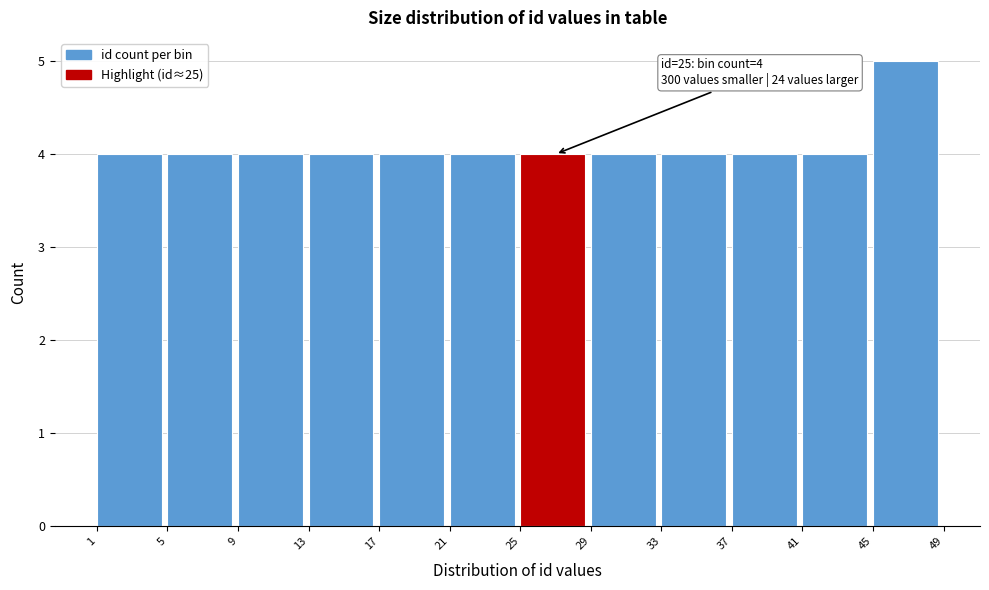

Which range on the x-axis has the tallest bar?

45 to 49